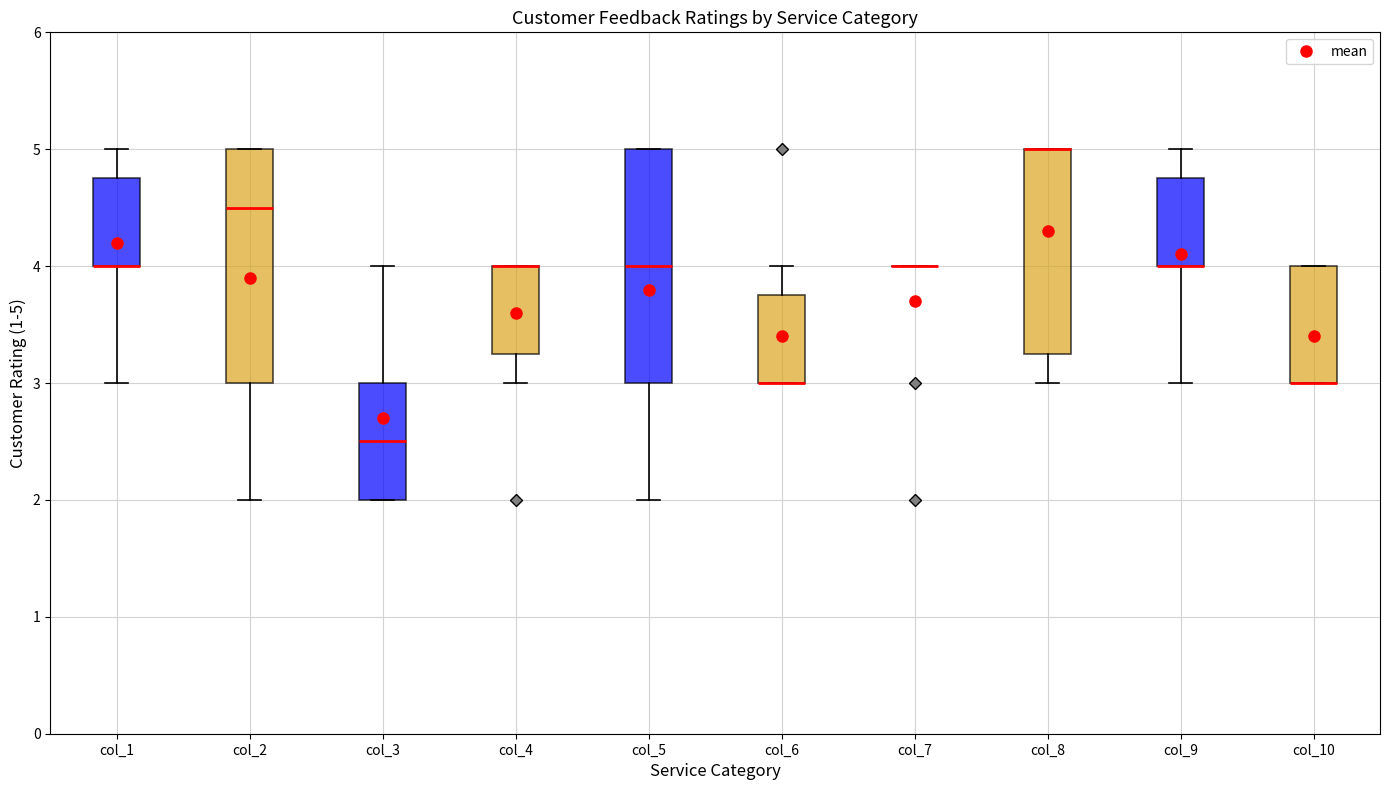

Reading left to right, transcribe this box plot: for each box, give where its median line is, the range the box spans, and where its two whiskers end, as read against the y-axis. The values are not printed on the chart, so give them approximately, as read against the axis.

col_1: median 4.0 (drawn on the box's lower edge), box 4.0 to 4.8, whiskers 3.0 to 5.0
col_2: median 4.5, box 3.0 to 5.0, whiskers 2.0 to 5.0
col_3: median 2.5, box 2.0 to 3.0, whiskers 2.0 to 4.0
col_4: median 4.0 (drawn on the box's upper edge), box 3.3 to 4.0, whiskers 3.0 to 4.0
col_5: median 4.0, box 3.0 to 5.0, whiskers 2.0 to 5.0
col_6: median 3.0 (drawn on the box's lower edge), box 3.0 to 3.8, whiskers 3.0 to 4.0
col_7: box collapsed to a line at 4.0, whiskers 4.0 to 4.0
col_8: median 5.0 (drawn on the box's upper edge), box 3.3 to 5.0, whiskers 3.0 to 5.0
col_9: median 4.0 (drawn on the box's lower edge), box 4.0 to 4.8, whiskers 3.0 to 5.0
col_10: median 3.0 (drawn on the box's lower edge), box 3.0 to 4.0, whiskers 3.0 to 4.0